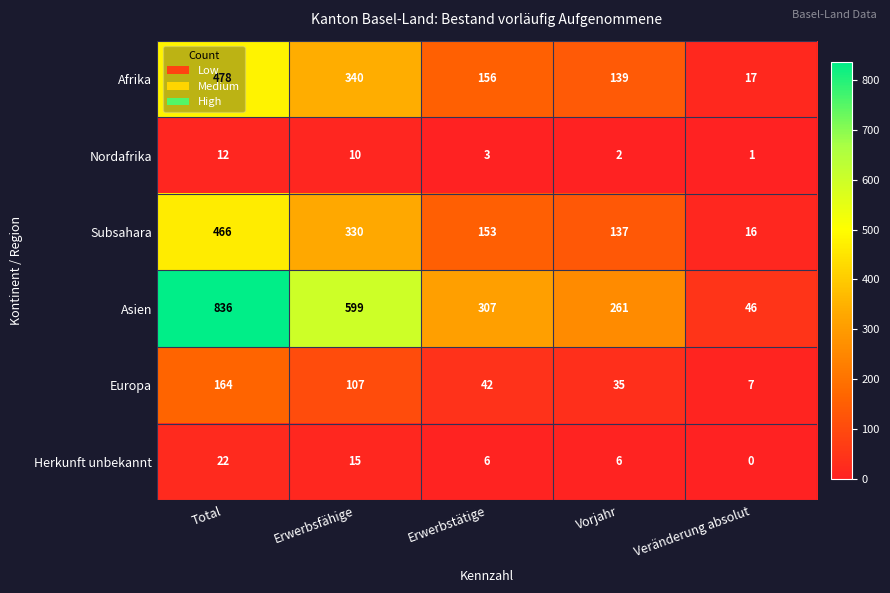

How many series are shown in this chart?

6